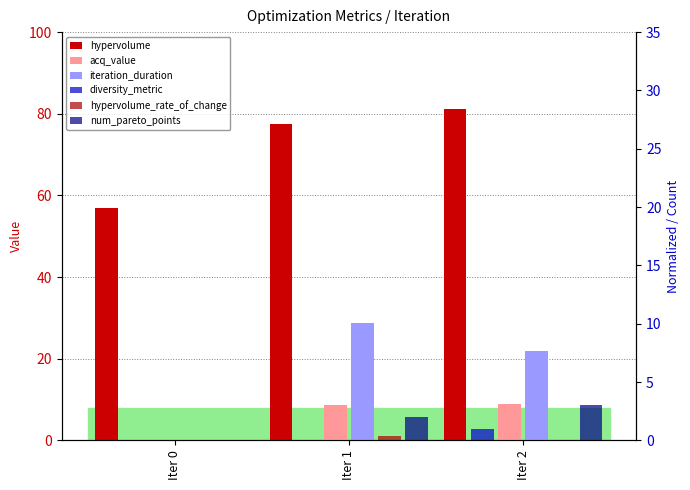

What is the total value across all series at Iter 2?

116.2